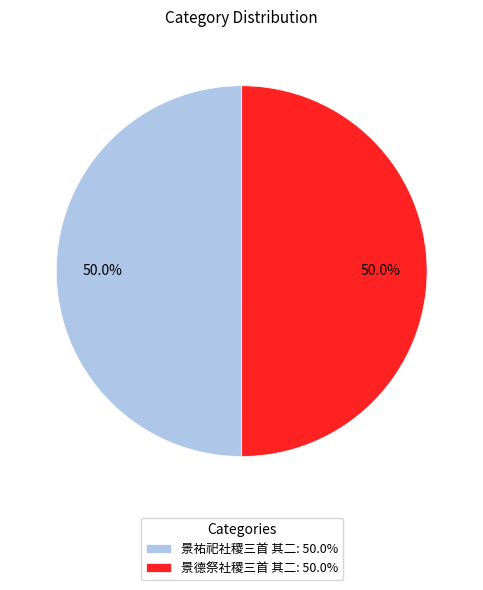

Approximately how many times larger is the value at 景德祭社稷三首 其二: 50.0% compared to 景祐祀社稷三首 其二: 50.0%?

1.0